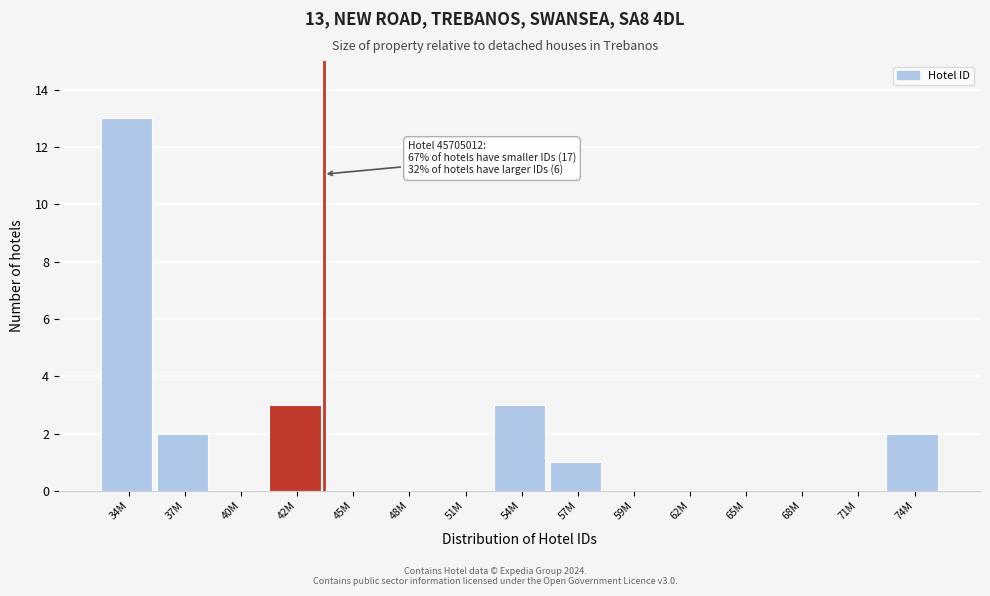

Reading left to right, transcribe all the data shown in this chart.

34M=13	37M=2	40M=0	42M=3	45M=0	48M=0	51M=0	54M=3	57M=1	59M=0	62M=0	65M=0	68M=0	71M=0	74M=2